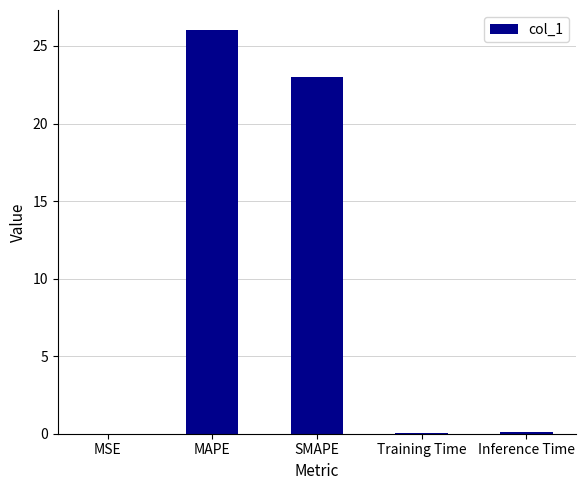

What is the greatest value displayed?

26.0